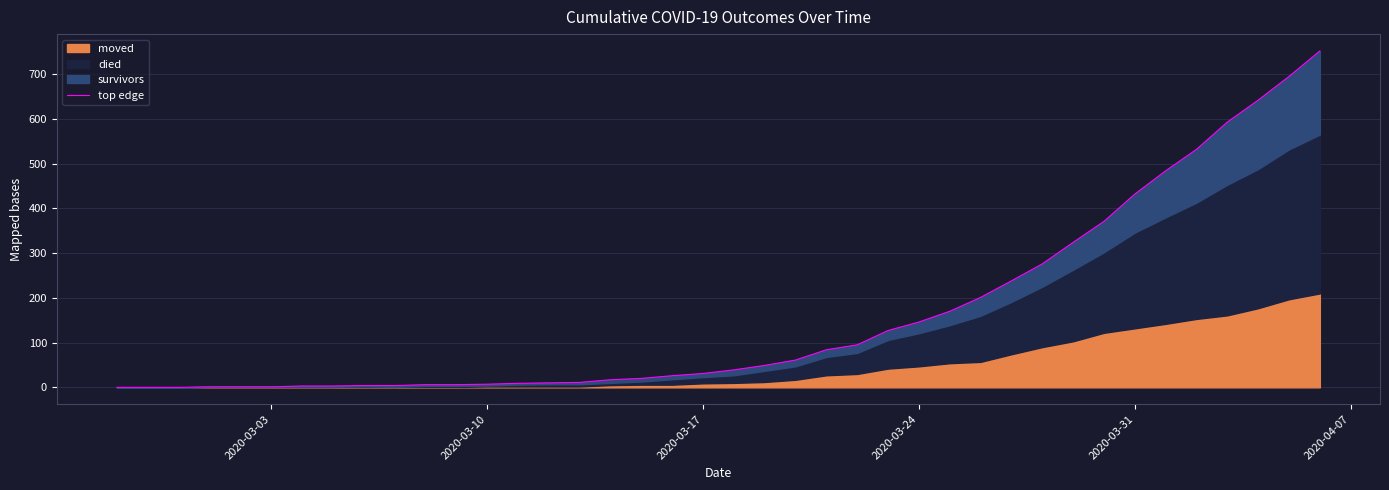

Reading right to left, list all the values displayed in this chart.

752	695	642	593	532	484	432	371	324	276	238	201	170	146	127	95	84	61	49	39	31	26	20	17	11	10	9	7	6	6	4	4	3	3	1	1	1	0	0	0